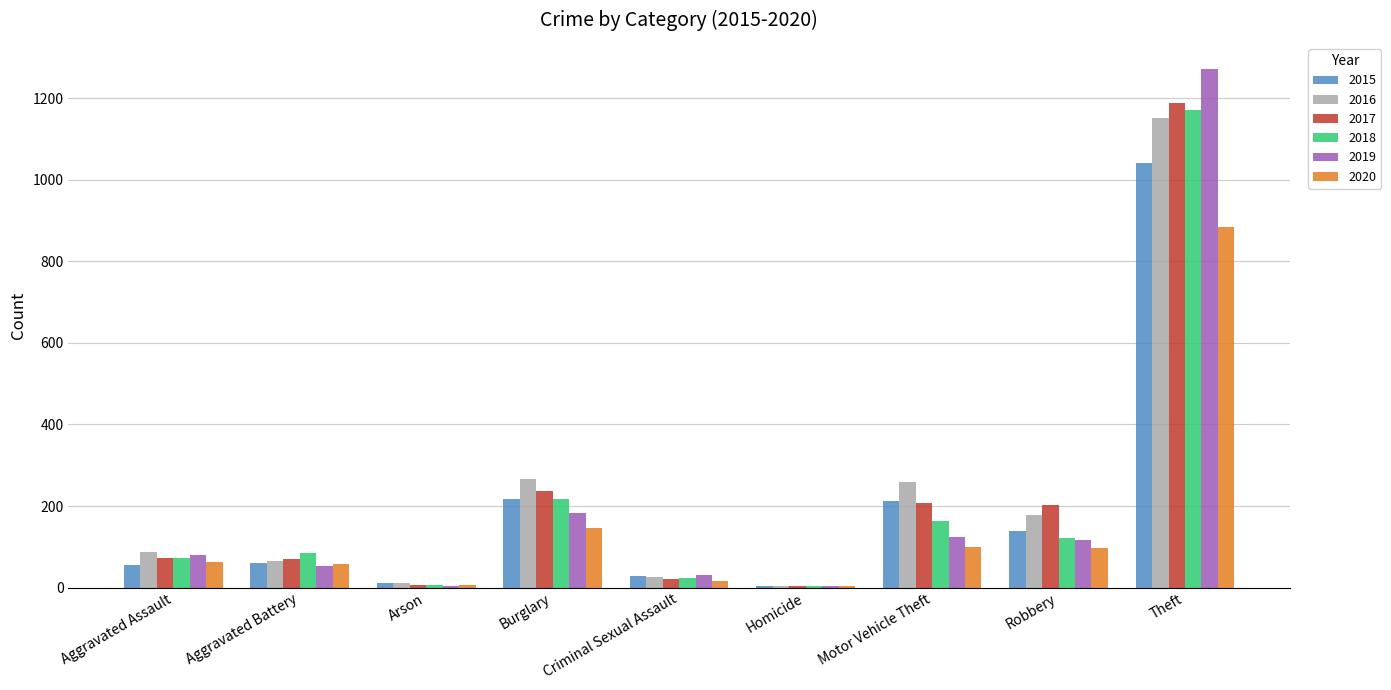

At which label is 2019 closest to 638?

Burglary